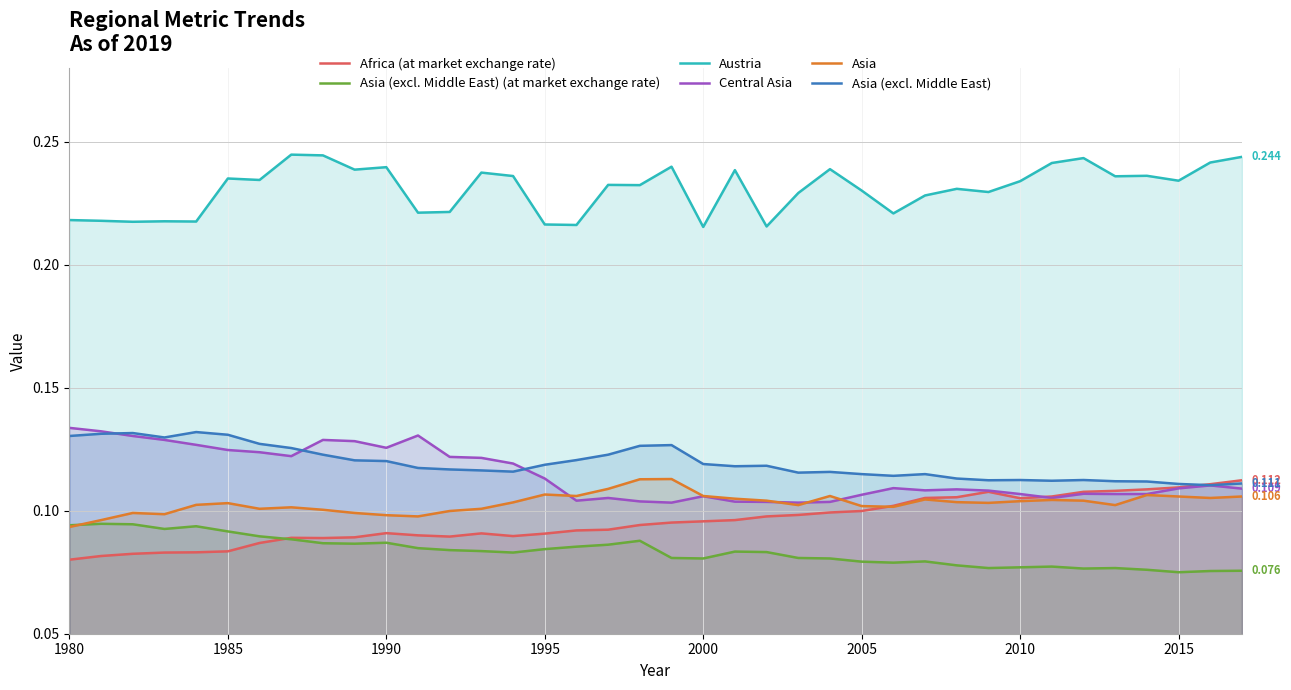

True or false: Austria and Africa (at market exchange rate) cross at least once.

False